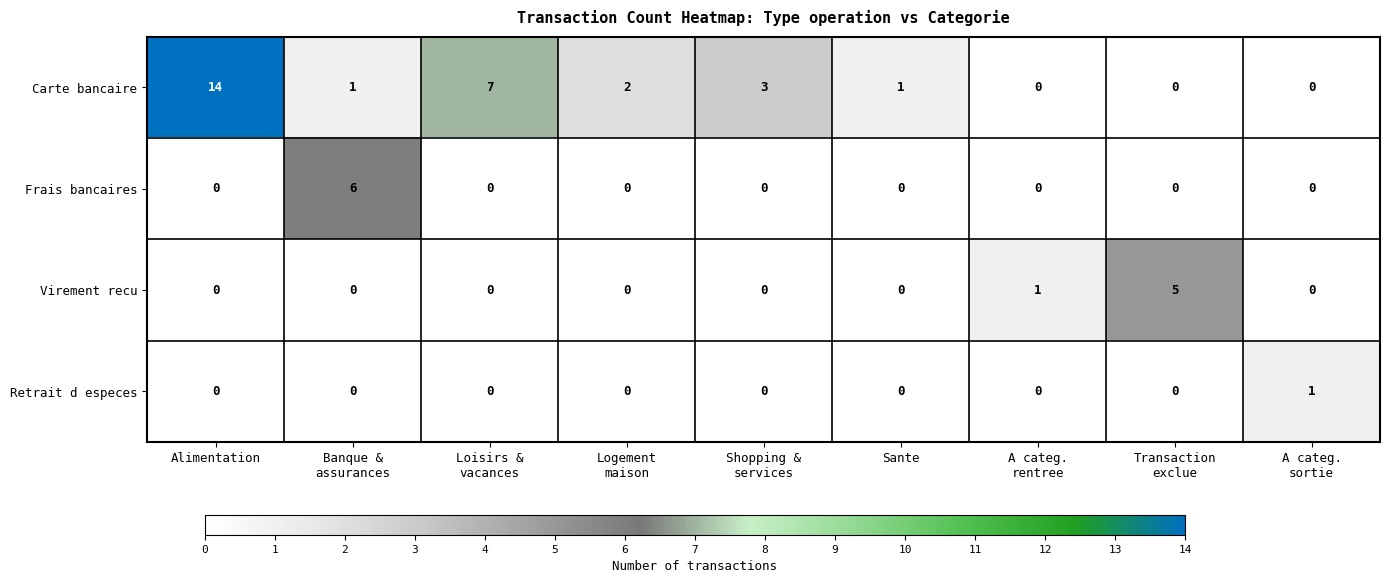

What is the highest value of the Virement recu series?

5